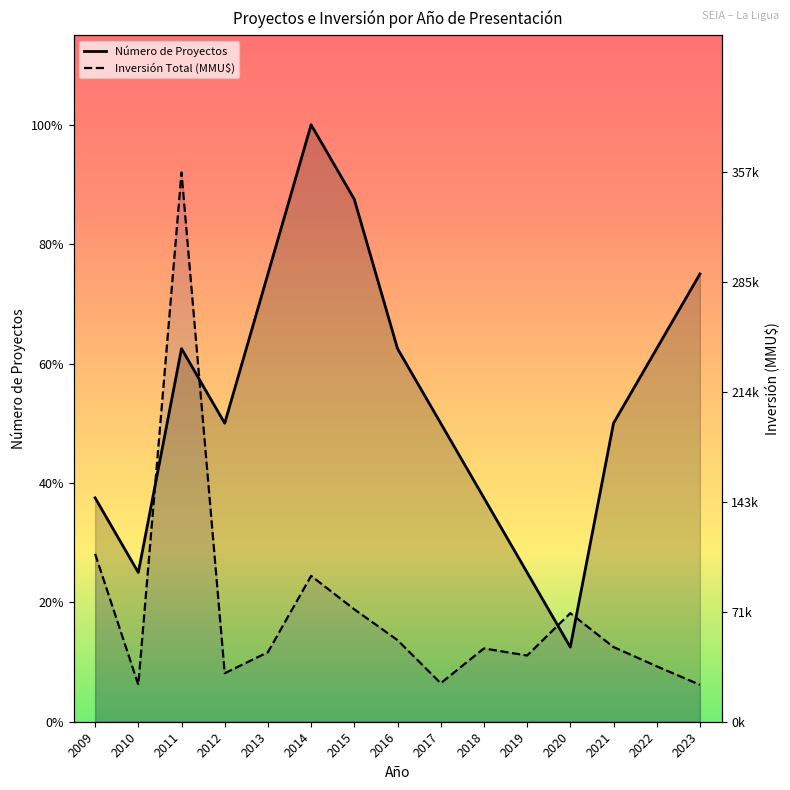

True or false: Número de Proyectos and Inversión Total (MMU$) cross at least once.

False